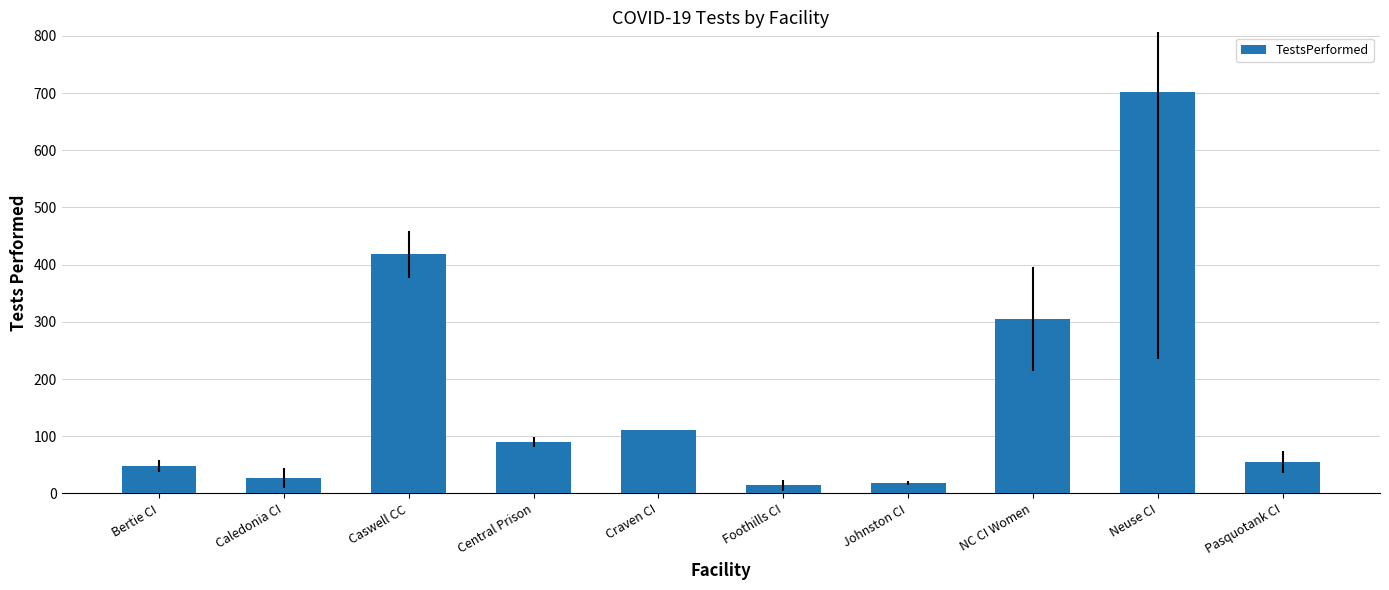

Reading left to right, extract all data points from this chart.

Bertie CI=48	Caledonia CI=27	Caswell CC=418	Central Prison=90	Craven CI=111	Foothills CI=14	Johnston CI=18	NC CI Women=305	Neuse CI=701	Pasquotank CI=55